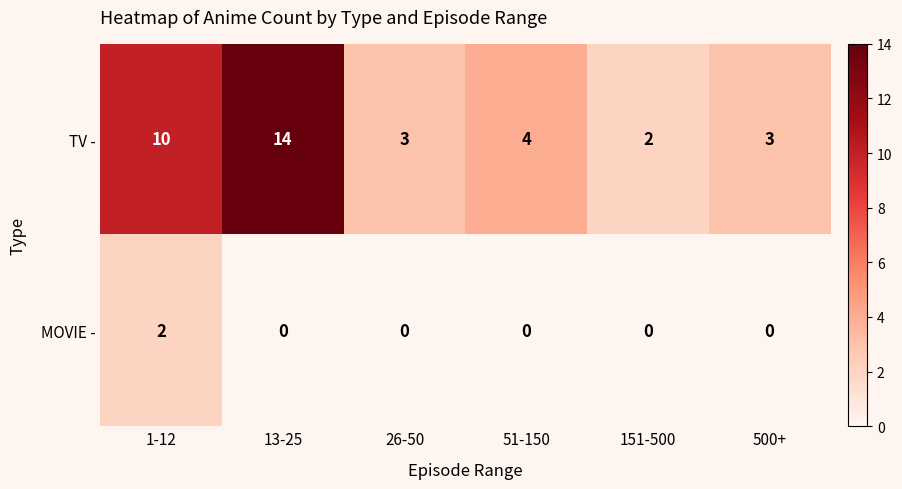

What is the total value across all series at 51-150?

4